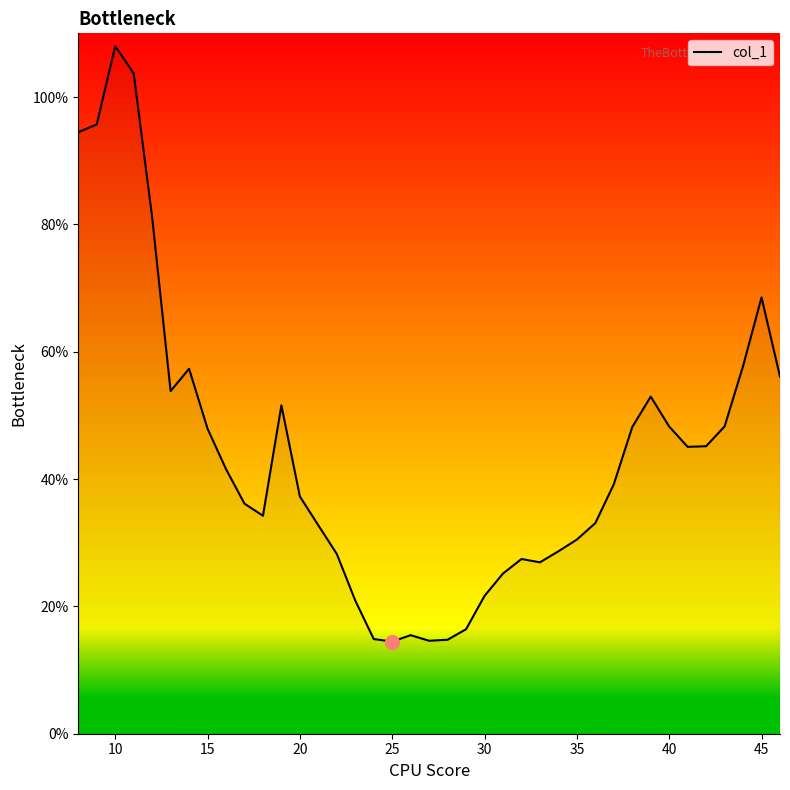

What is the greatest value displayed?

108.0